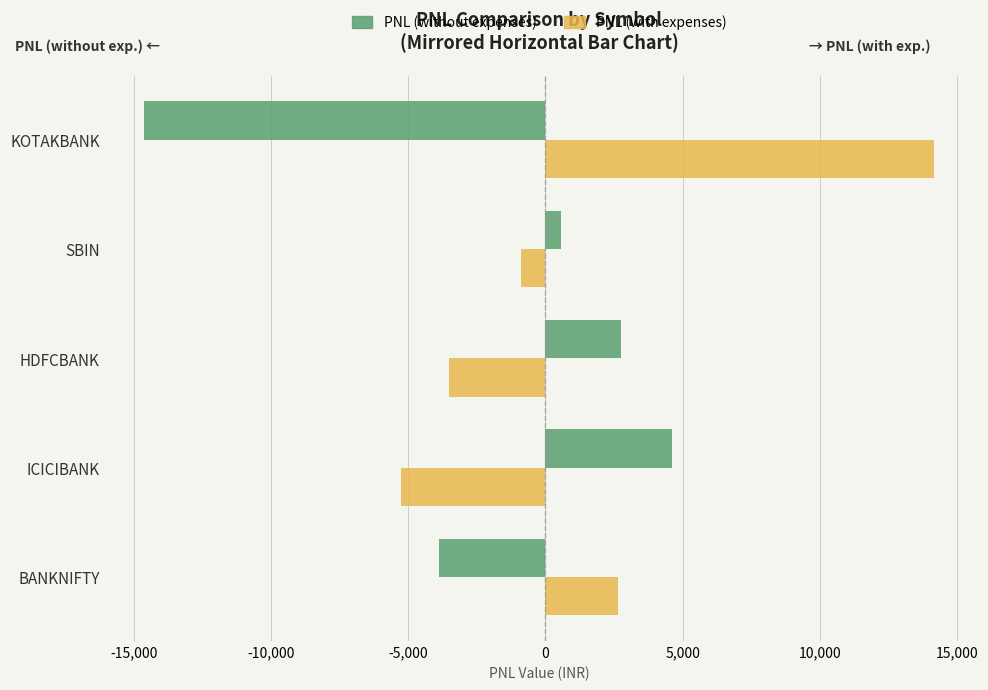

Read the PNL (without expenses) value at ICICIBANK.

4620.0